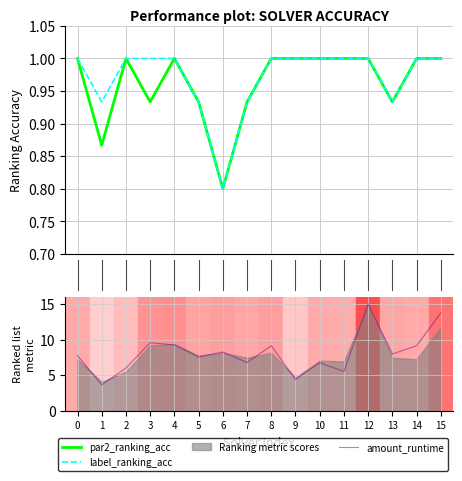

How many lines are shown in the chart?

3